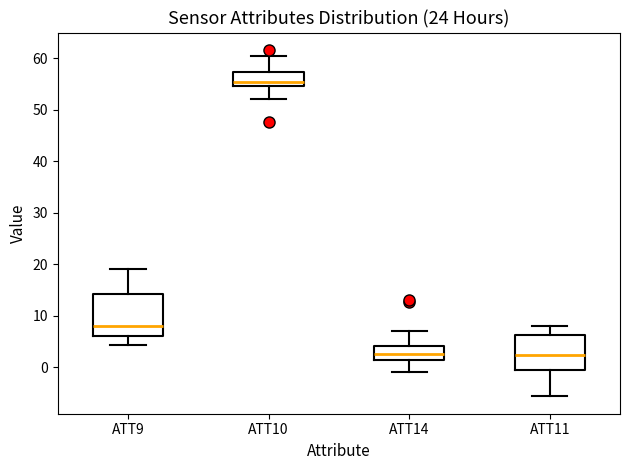

Which box is the tallest, from its lower edge to its upper edge?

ATT9